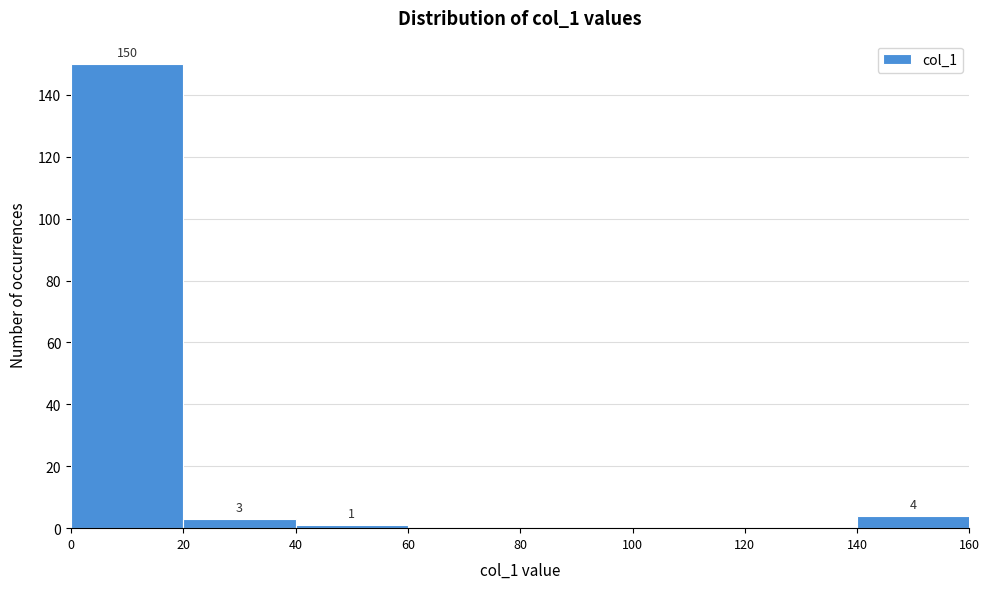

Which range on the x-axis has the tallest bar?

0 to 20